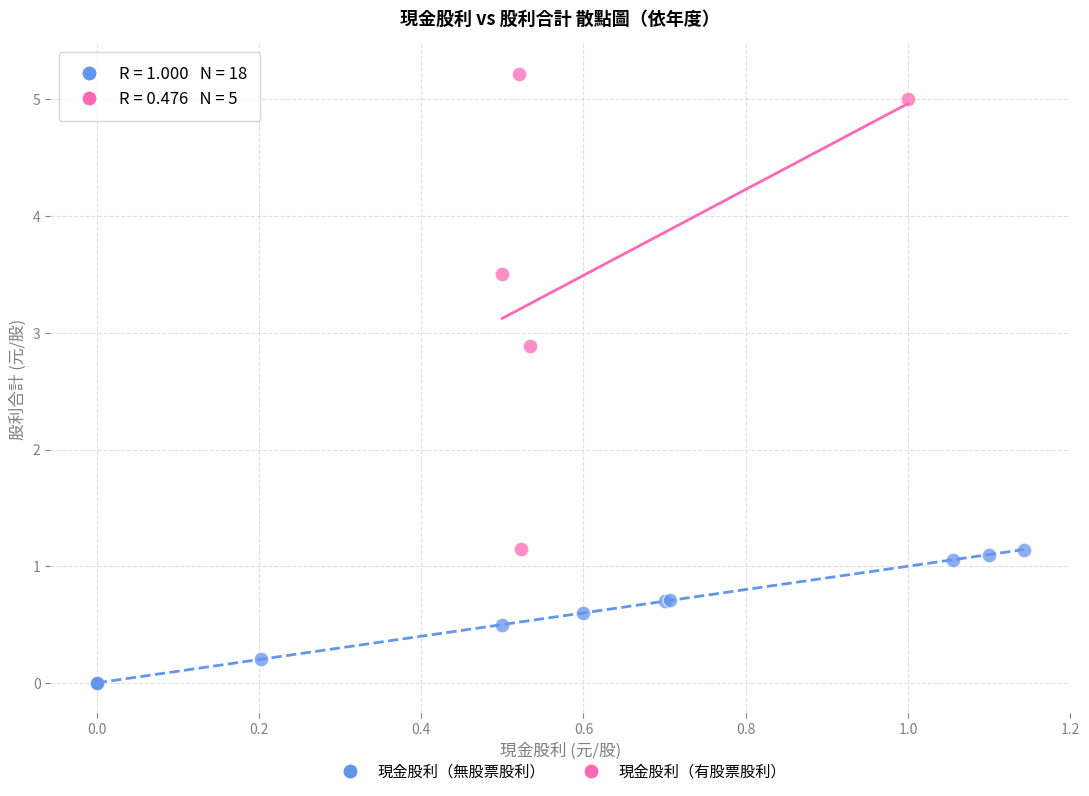

Which series has the widest spread of Y values?

現金股利（有股票股利）